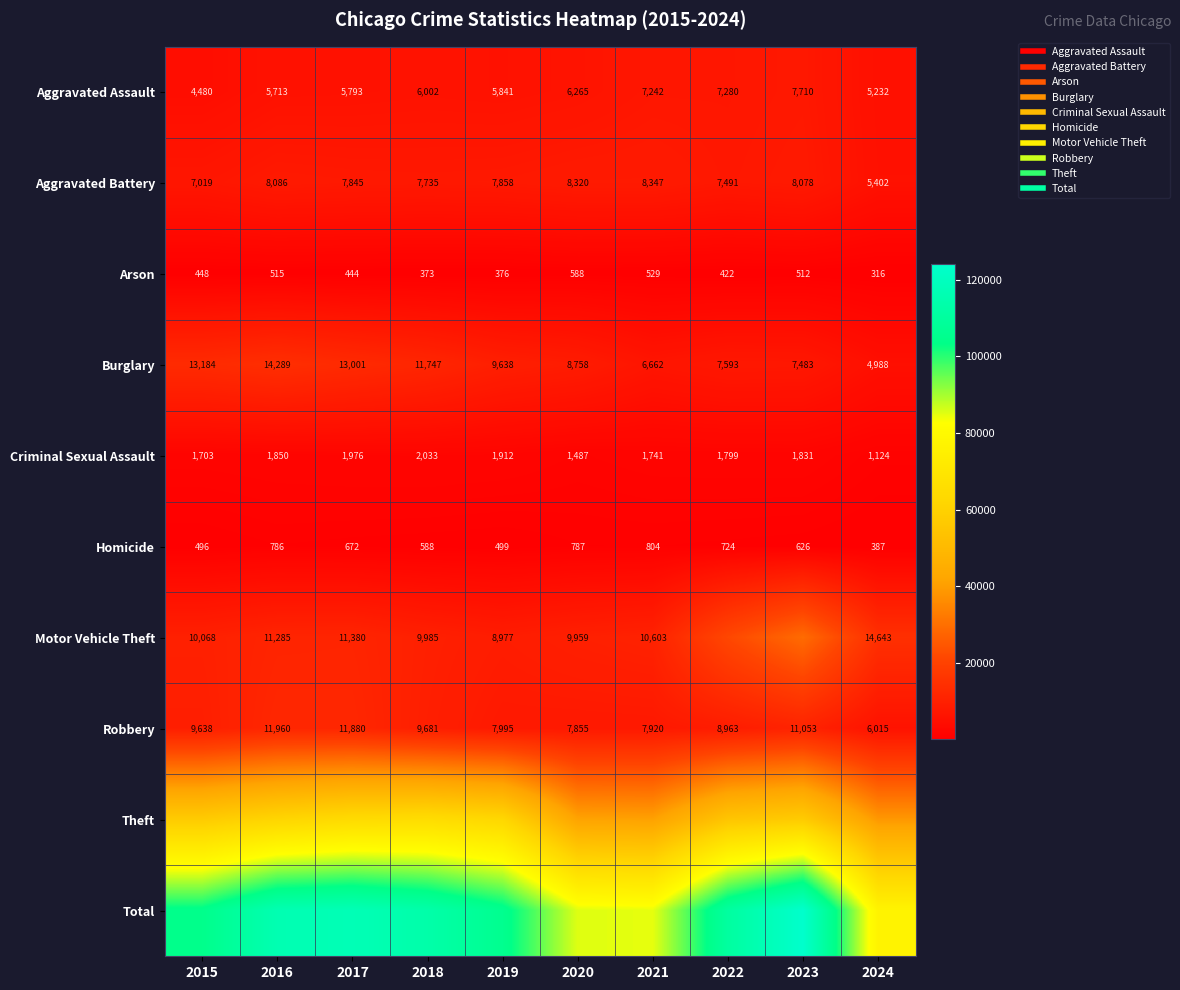

Which label corresponds to the largest value in the chart?

2023